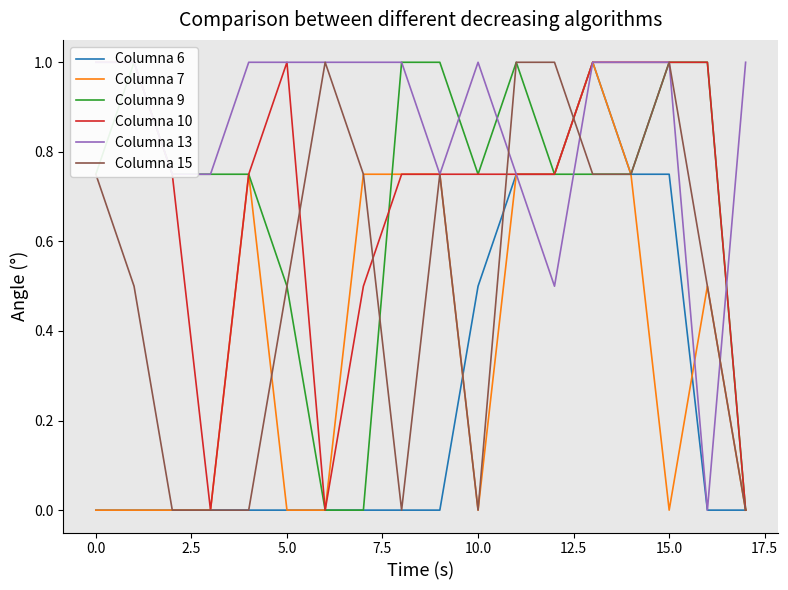

How many positive values does the Columna 15 series have?

12